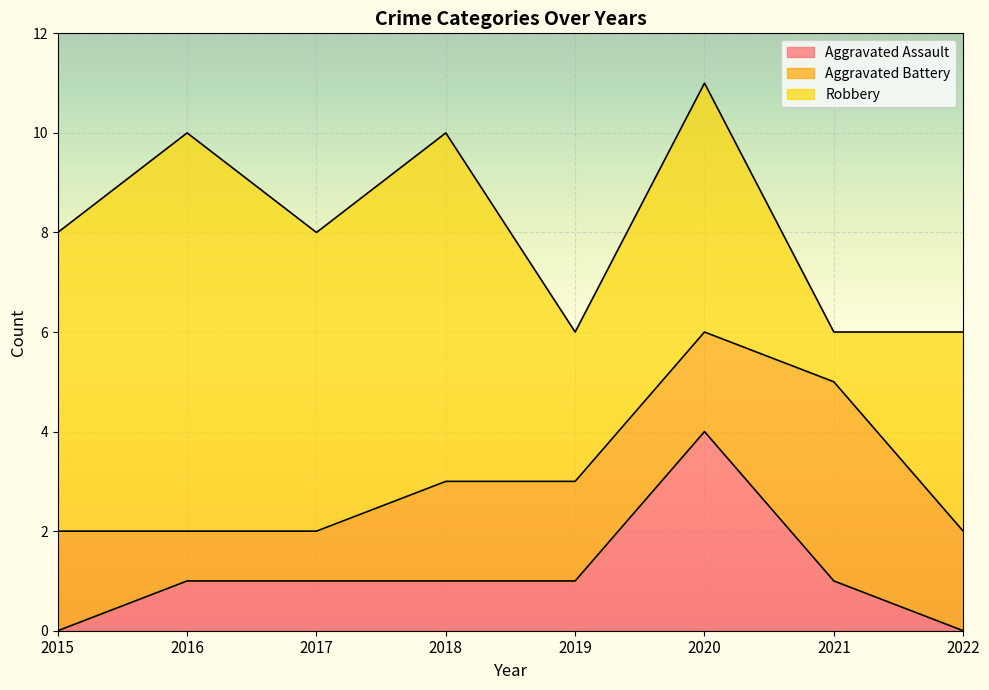

True or false: Aggravated Assault and Robbery cross at least once.

False